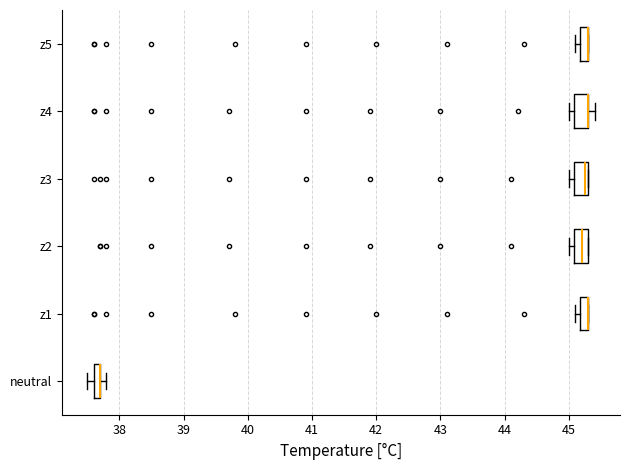

Where is the right edge of the box for z1 on the x-axis? The values are not printed on the chart, so give them approximately, as read against the axis.

45.3